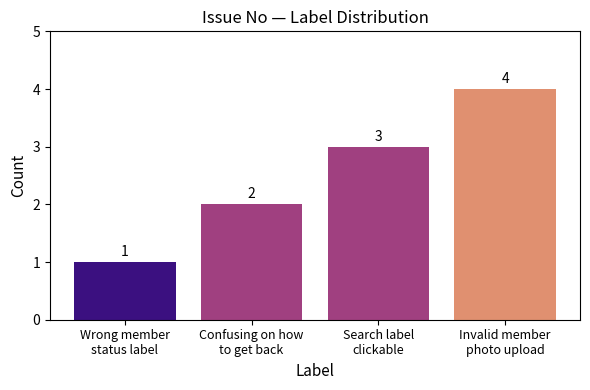

True or false: the data shows 2 at Confusing on how
to get back.

True